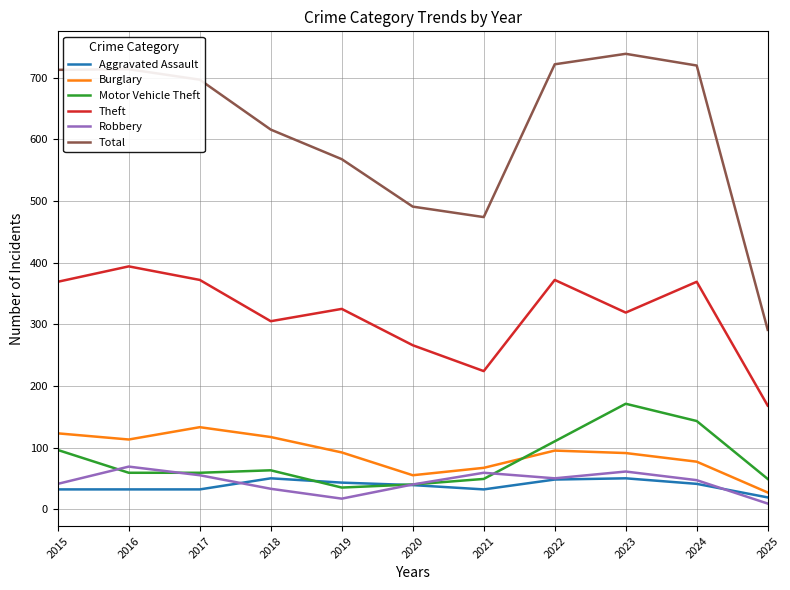

True or false: Total has a value of 1051 at 2015.

False